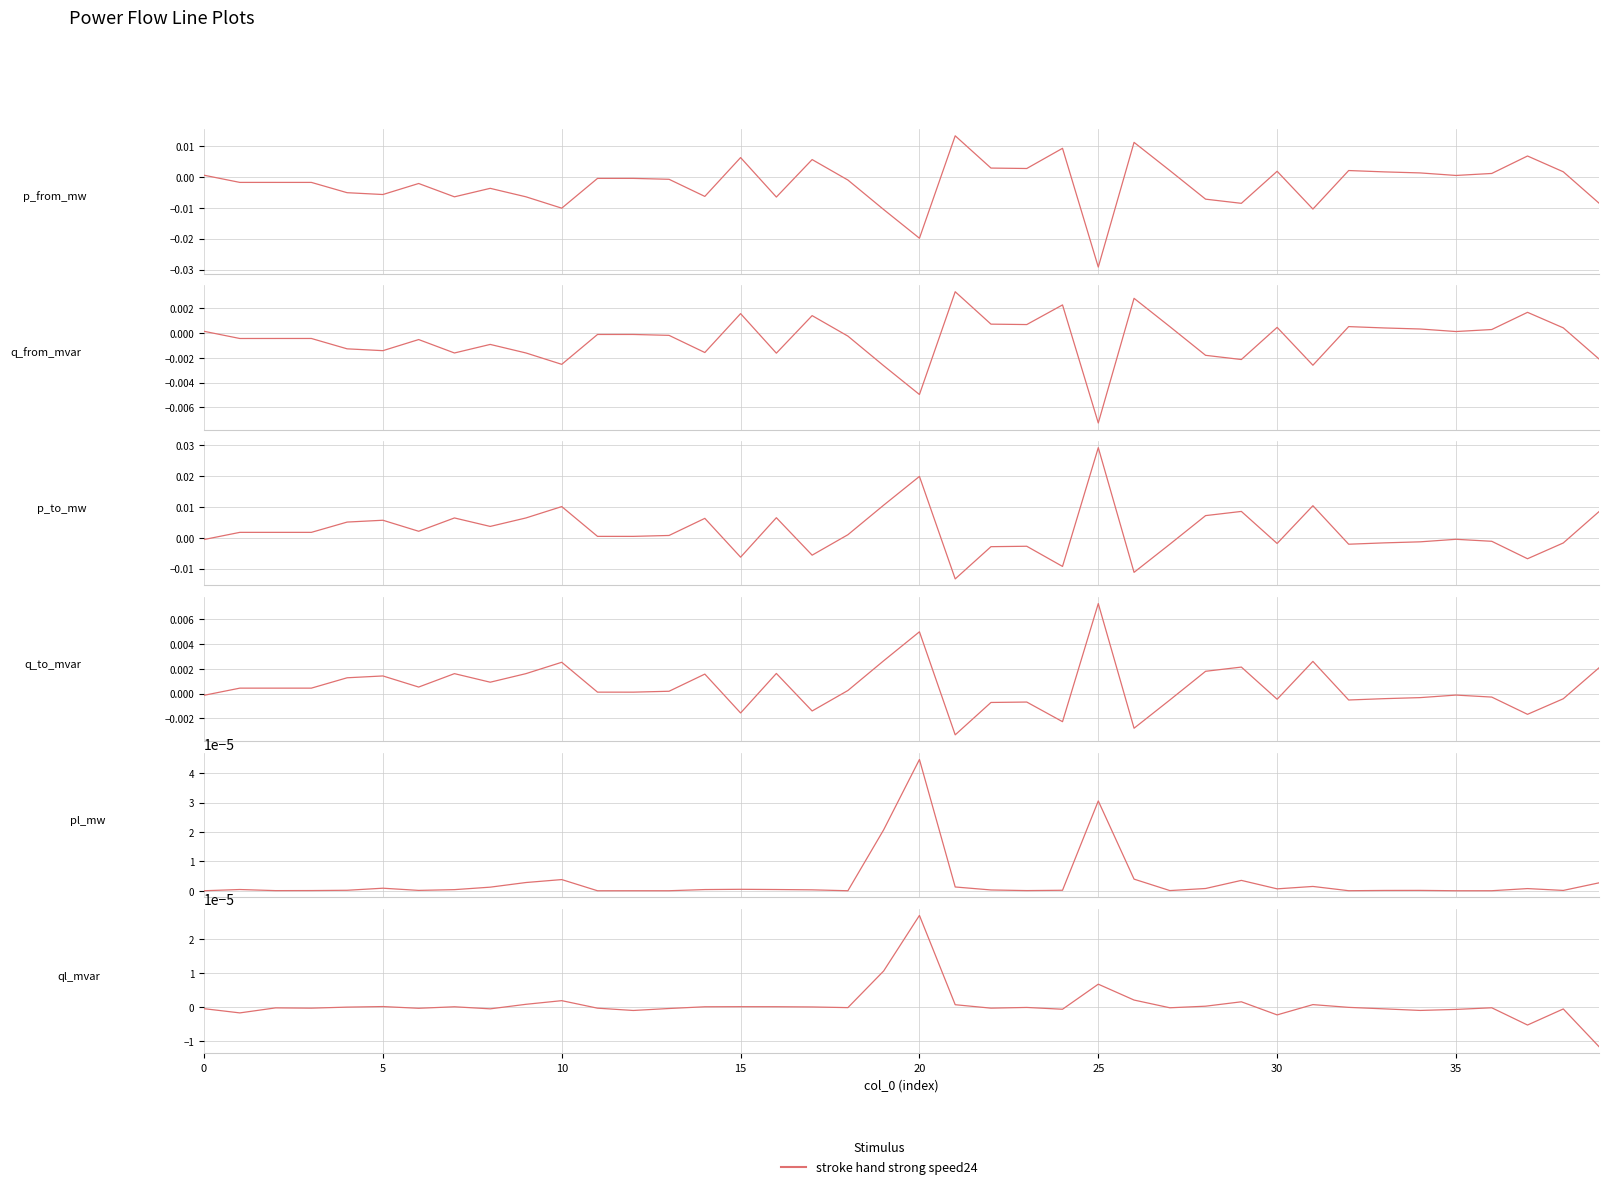

The value of q_from_mvar at 15 is -0.0. True or false?

True